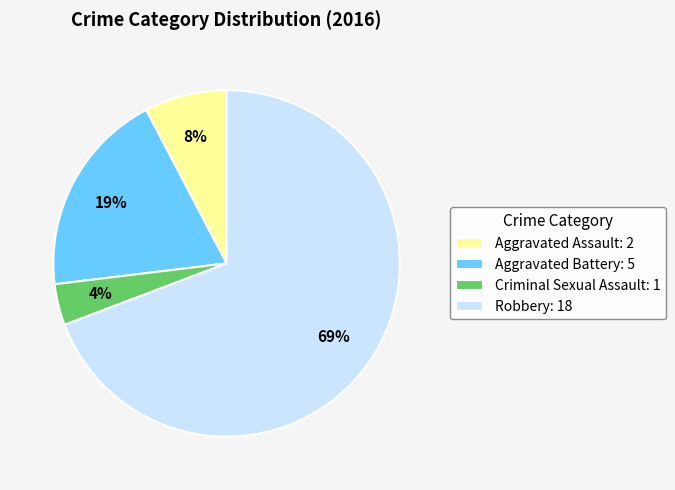

Rank the categories by value from highest to lowest.

Robbery, Aggravated Battery, Aggravated Assault, Criminal Sexual Assault